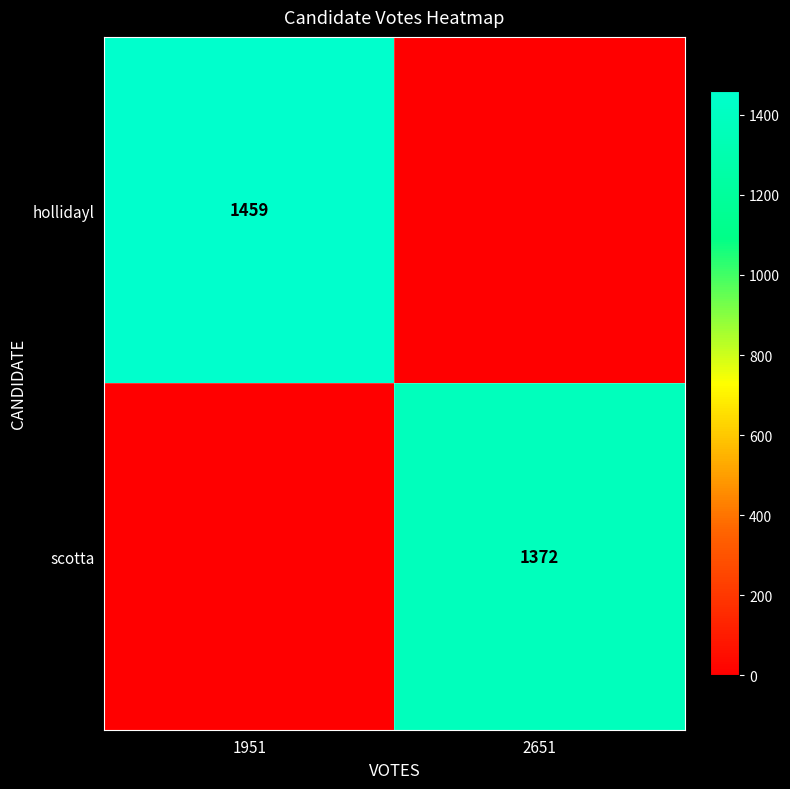

The value of hollidayl at 1951 is 2541. True or false?

False